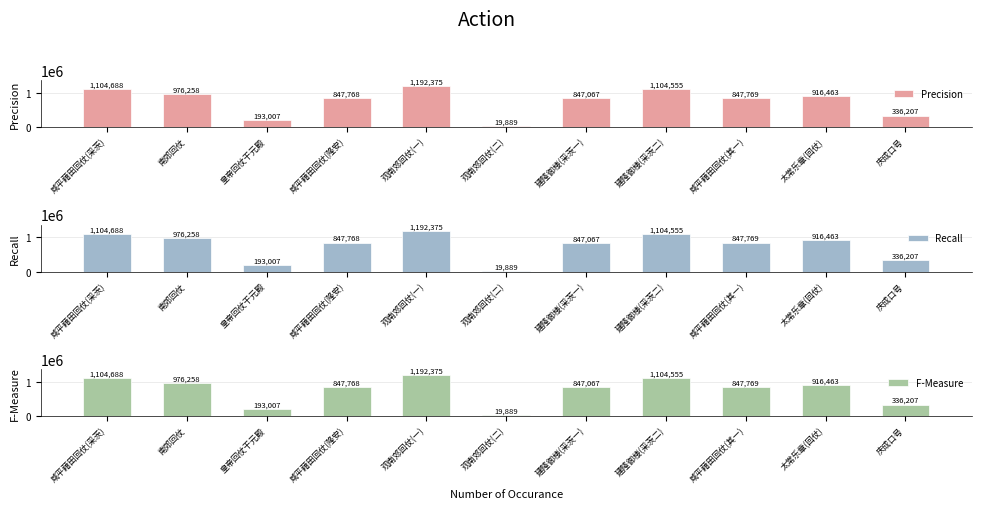

At which label does Precision first exceed 847769?

咸平藉田回仗(采茨)